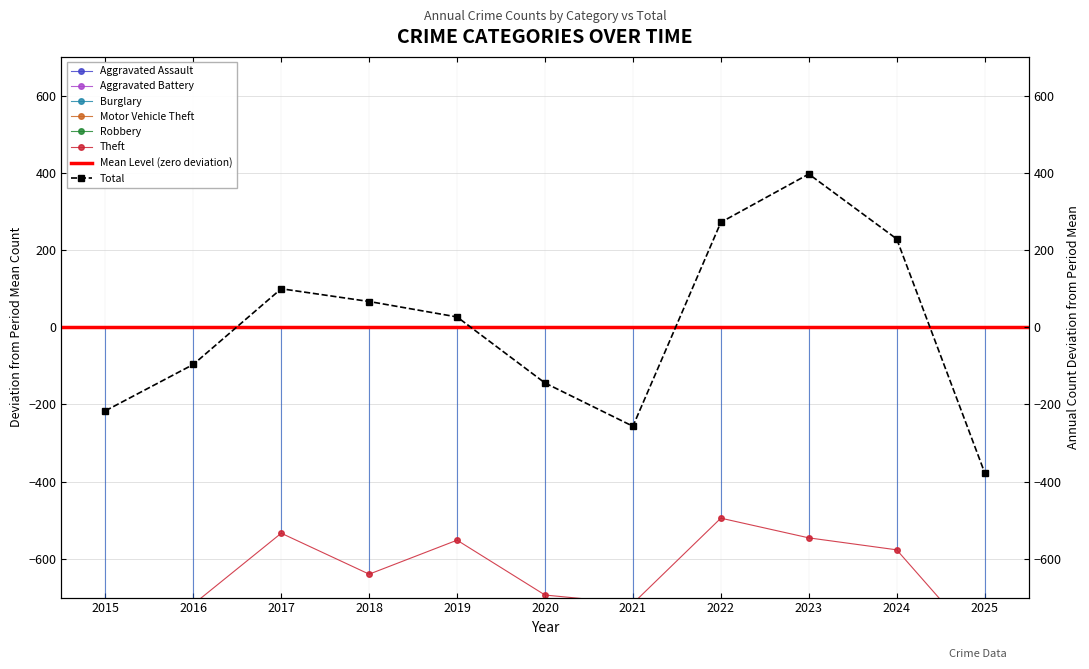

Is it true that Burglary equals -529.1 at 2016?

False